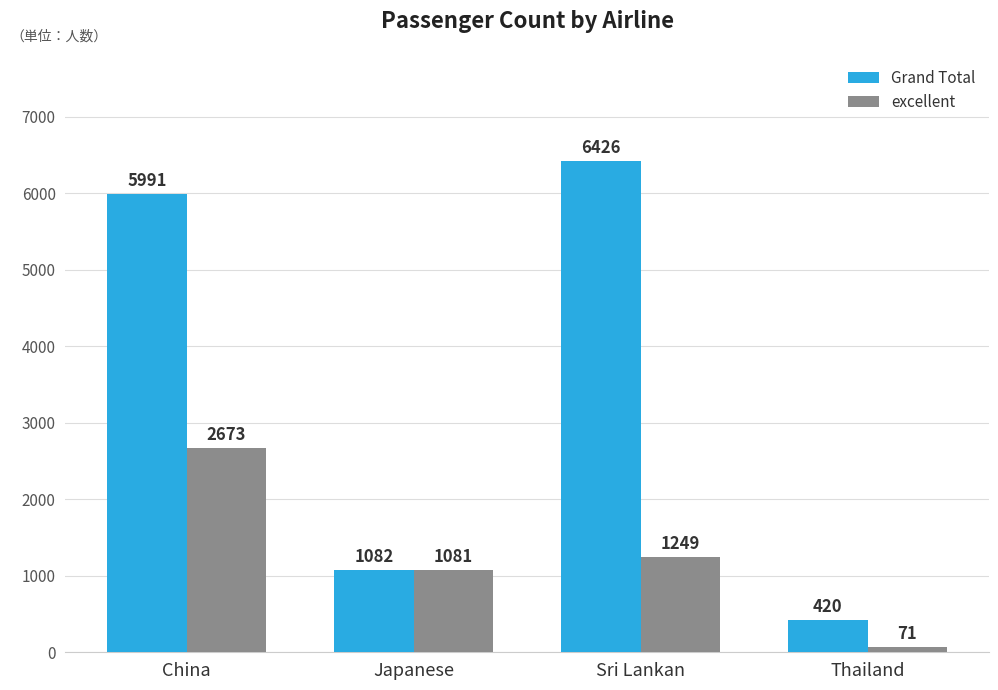

What is the lowest value of the Grand Total series?

420